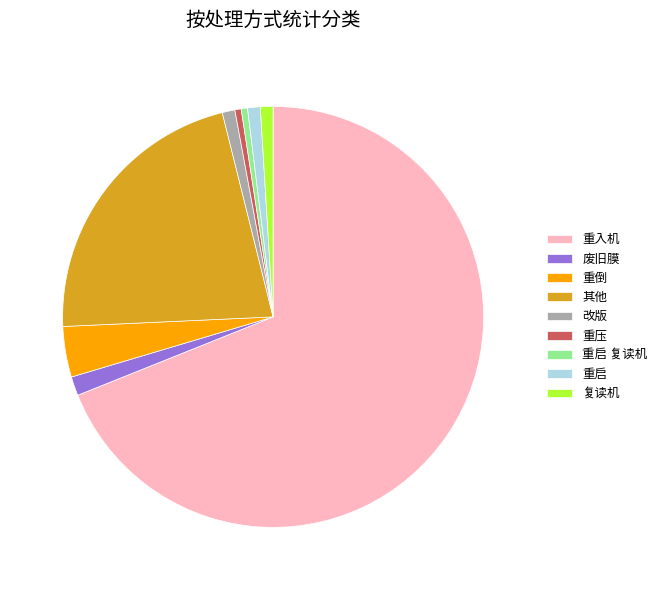

Does 废旧膜 account for over 50% of the chart?

No